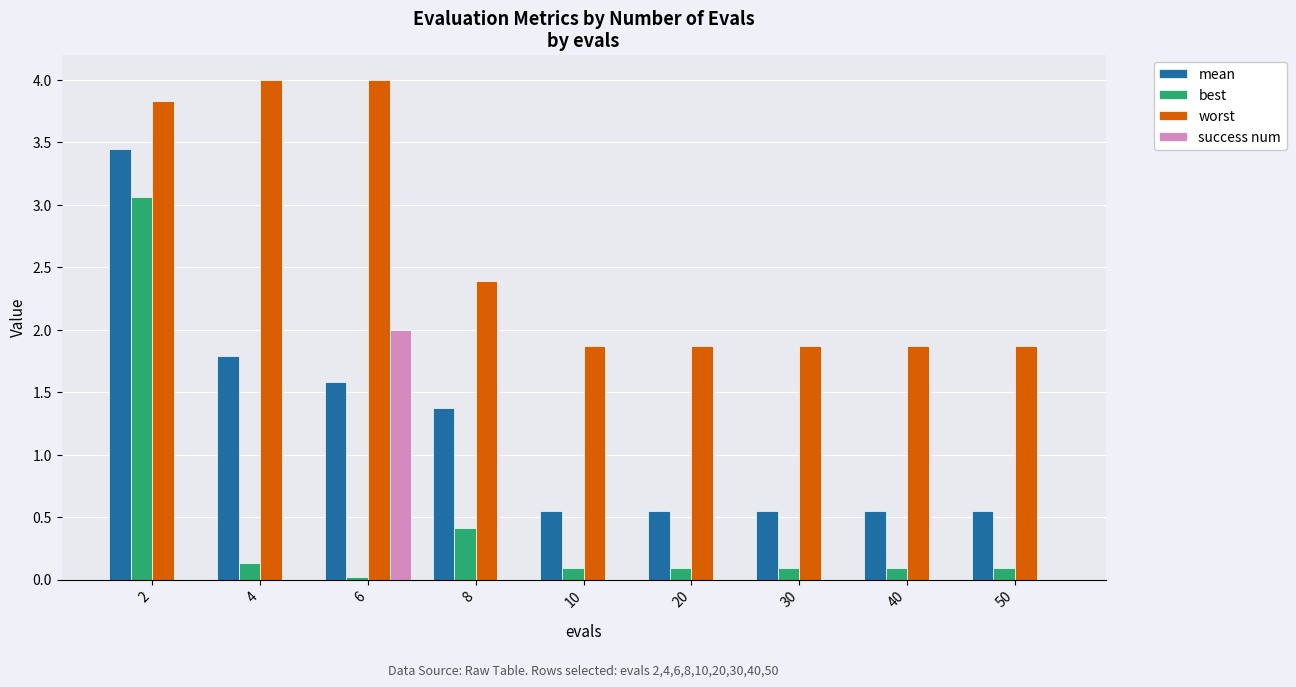

The success num series shows -1.2 at 2. True or false?

False